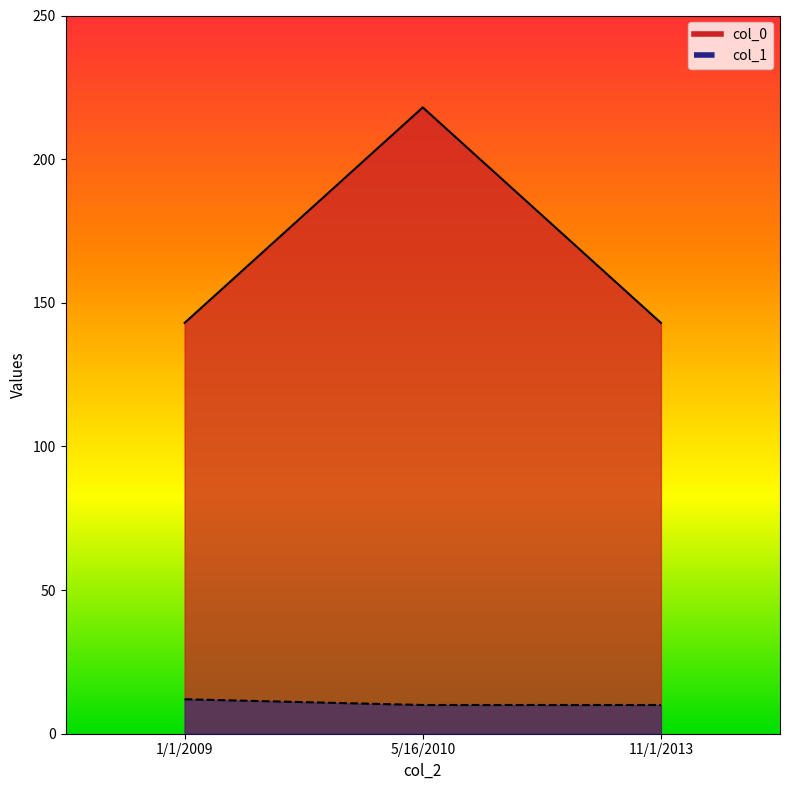

Which series has the widest spread of values?

col_0